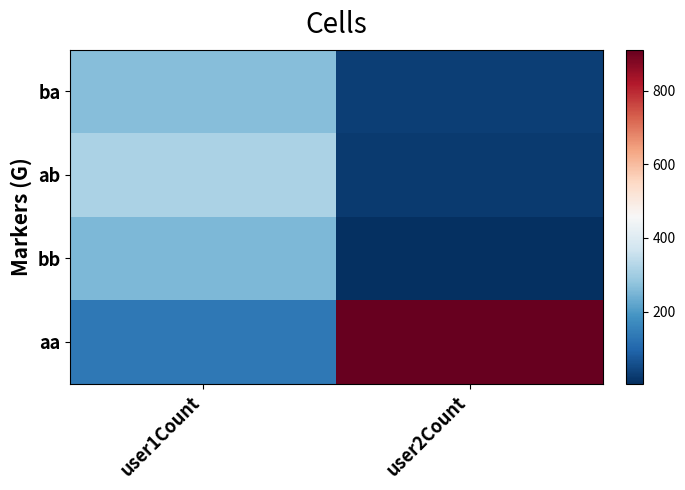

List the series in order of their peak value, lowest first.

bb, ba, ab, aa